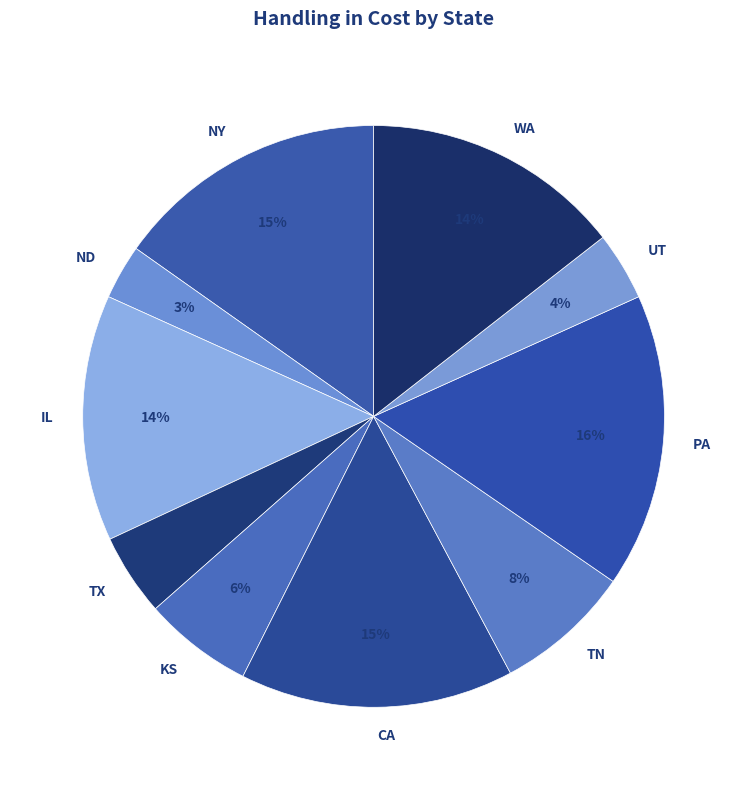

True or false: TX accounts for 13% of the total.

False